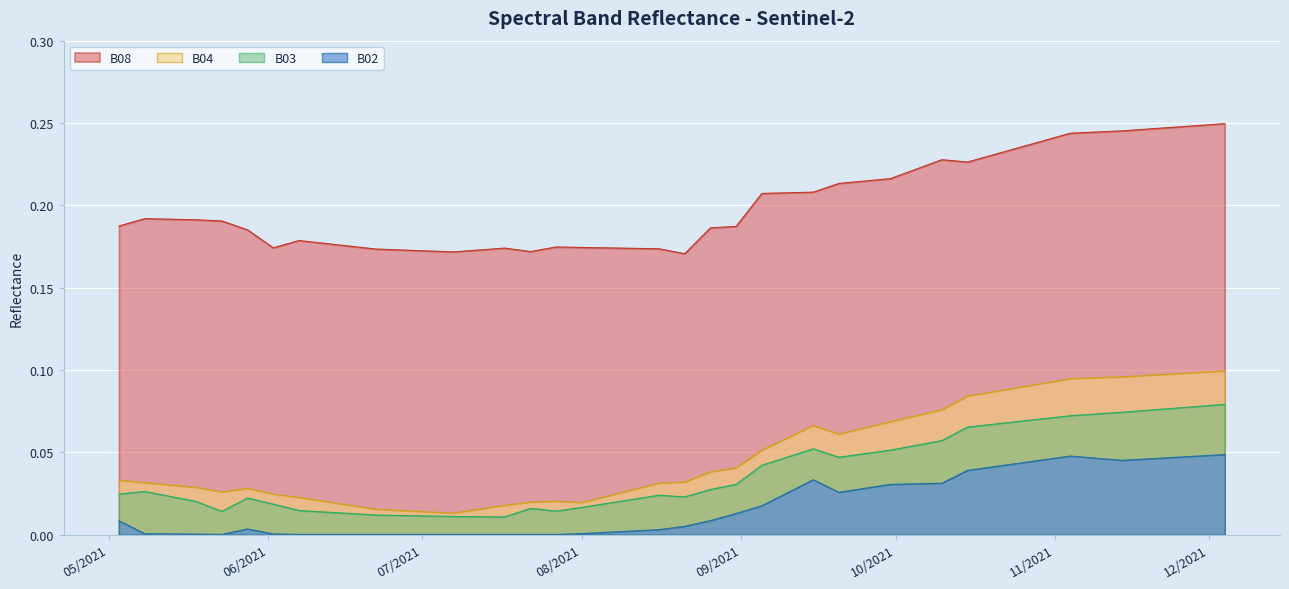

True or false: B03 has a value of 0.0 at 2021-10-20.

False